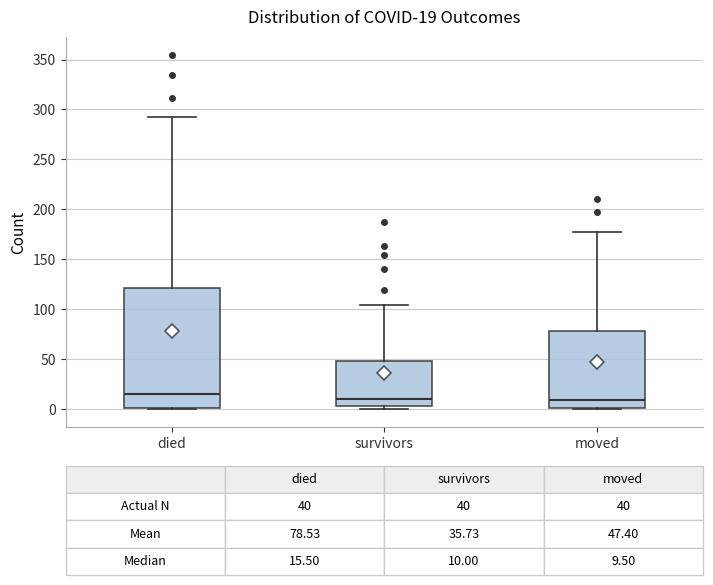

Which box is the tallest, from its lower edge to its upper edge?

died